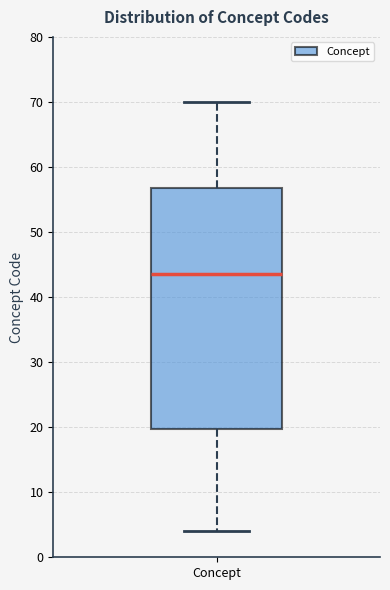

Where does the lower whisker of the box for Concept end on the y-axis? The values are not printed on the chart, so give them approximately, as read against the axis.

4